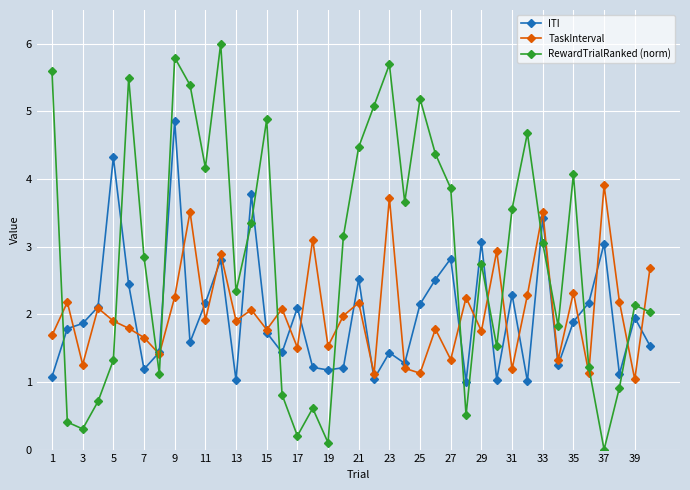

Which series has the largest range (max minus min)?

RewardTrialRanked (norm)